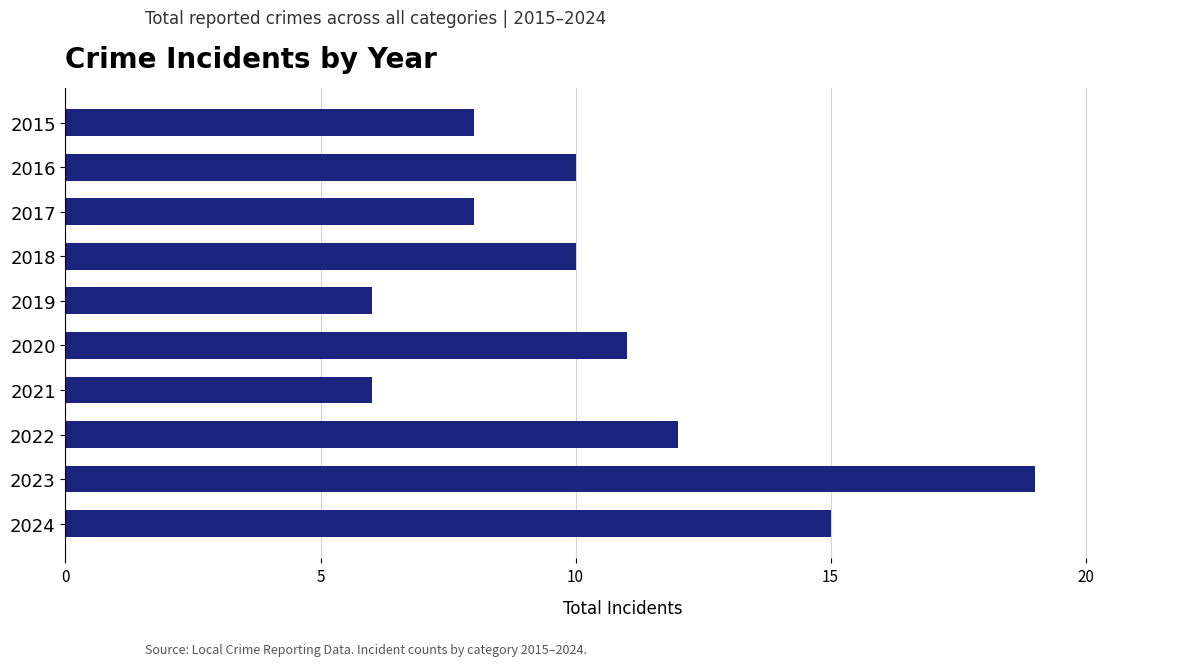

What is the difference between the values at 2022 and 2017?

4